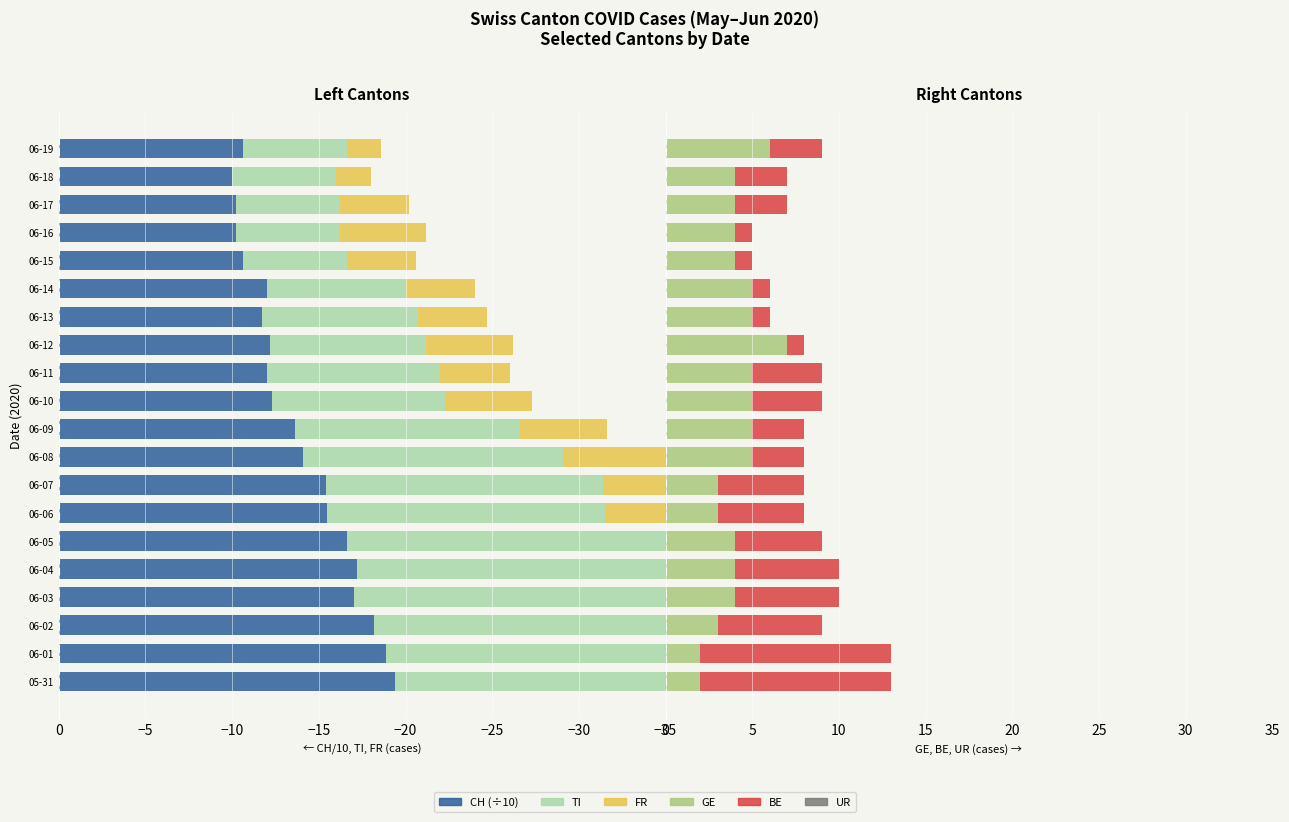

Reading right to left, list all the values displayed in this chart.

CH: -10.6	-10.0	-10.2	-10.2	-10.6	-12.0	-11.7	-12.2	-12.0	-12.3	-13.6	-14.1	-15.4	-15.5	-16.6	-17.2	-17.0	-18.2	-18.9	-19.4
TI: -6.0	-6.0	-6.0	-6.0	-6.0	-8.0	-9.0	-9.0	-10.0	-10.0	-13.0	-15.0	-16.0	-16.0	-19.0	-20.0	-22.0	-28.0	-30.0	-32.0
FR: -2.0	-2.0	-4.0	-5.0	-4.0	-4.0	-4.0	-5.0	-4.0	-5.0	-5.0	-7.0	-7.0	-7.0	-7.0	-8.0	-8.0	-8.0	-8.0	-8.0
GE: 6.0	4.0	4.0	4.0	4.0	5.0	5.0	7.0	5.0	5.0	5.0	5.0	3.0	3.0	4.0	4.0	4.0	3.0	2.0	2.0
BE: 3.0	3.0	3.0	1.0	1.0	1.0	1.0	1.0	4.0	4.0	3.0	3.0	5.0	5.0	5.0	6.0	6.0	6.0	11.0	11.0
UR: 0.7	0.7	0.7	0.7	0.7	0.7	0.7	0.7	0.7	0.7	0.7	0.7	0.7	0.7	0.7	0.7	0.7	0.7	0.7	0.7